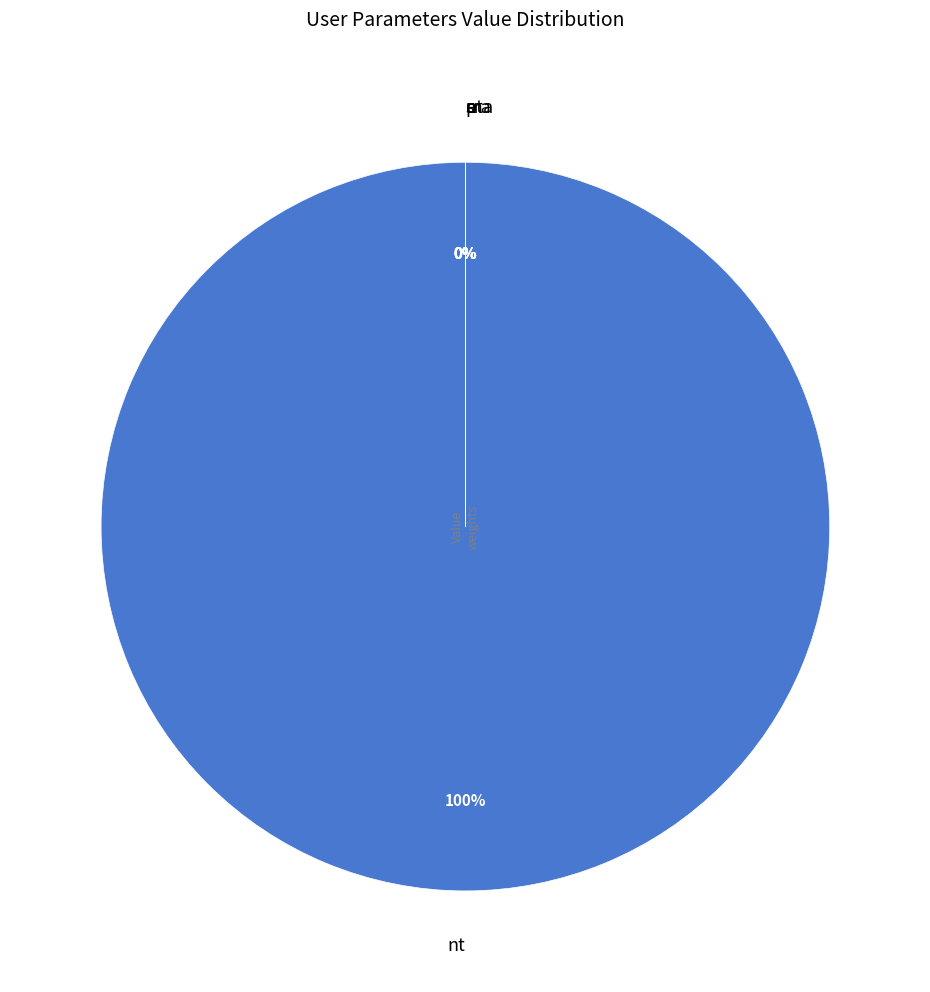

Which slice is the largest?

nt